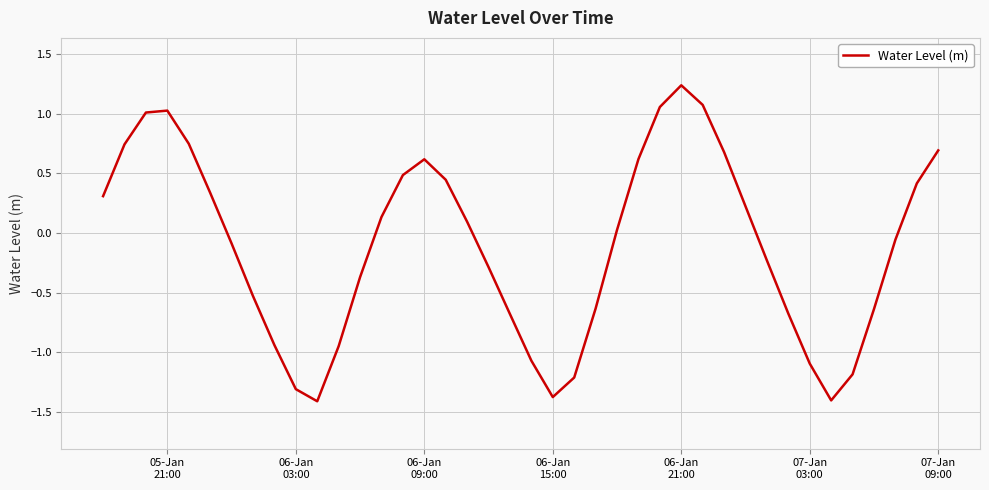

What is the difference between the maximum and minimum values?

2.7